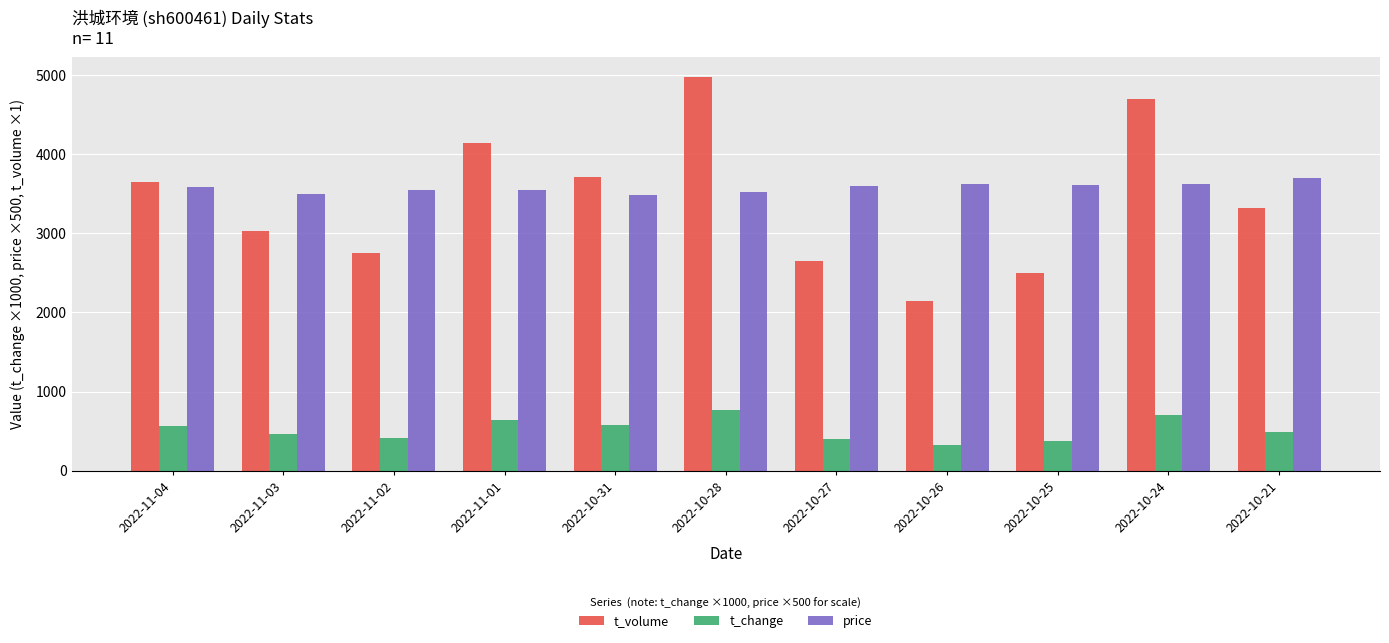

Which category has the highest value in the t_change series?

2022-10-28